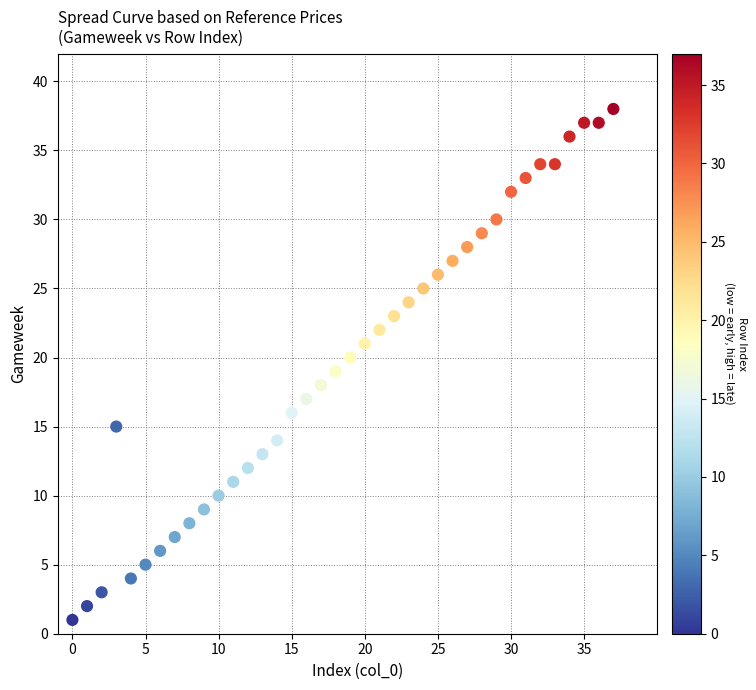

What is the range of X values (max minus min)?

37